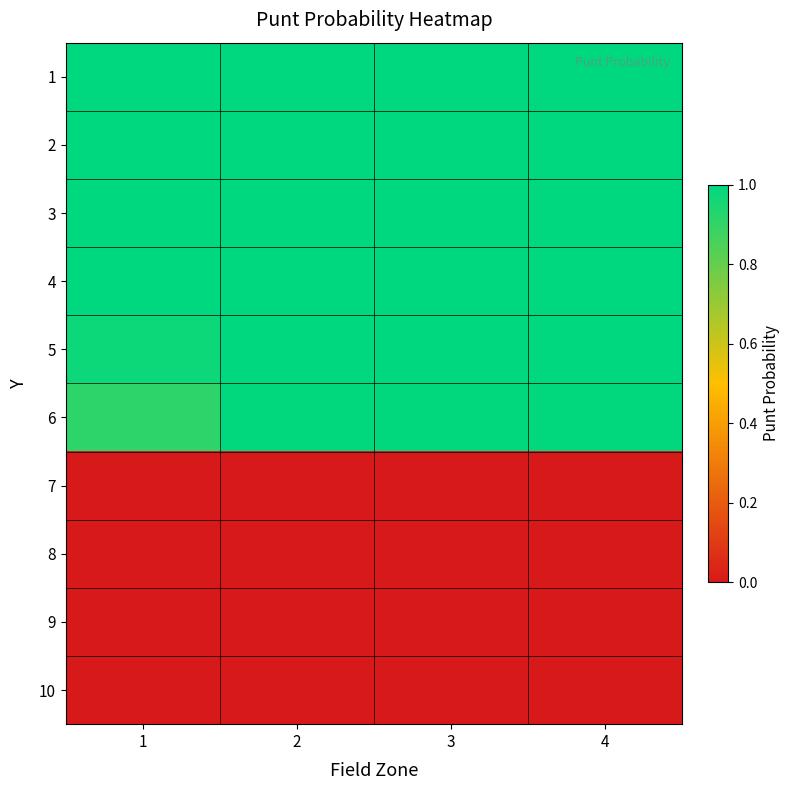

List the series in order of their peak value, lowest first.

7, 8, 9, 10, 6, 1, 2, 3, 4, 5